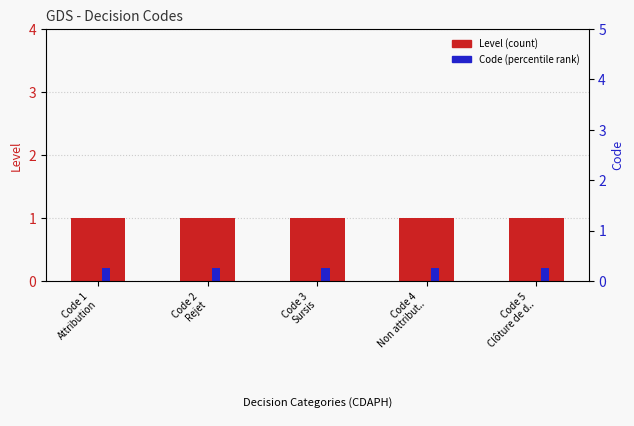

List the series in order of their overall mean, highest first.

Level (count), Code (percentile rank)